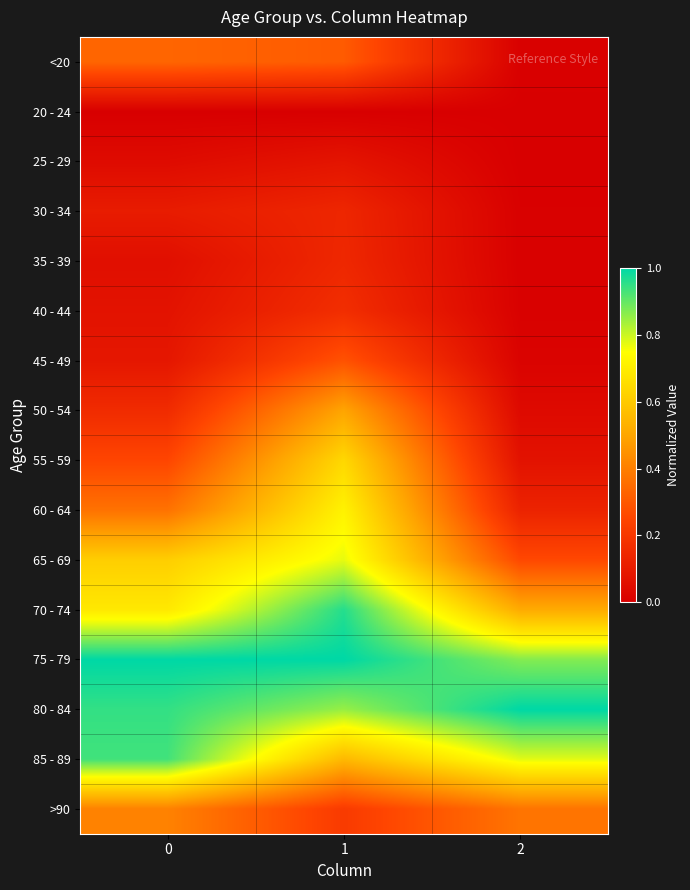

Reading right to left, list all the values displayed in this chart.

row_0: 2=0.0	1=0.3	0=0.3
row_1: 2=0.0	1=0.0	0=0.0
row_2: 2=0.0	1=0.1	0=0.0
row_3: 2=0.0	1=0.1	0=0.1
row_4: 2=0.0	1=0.1	0=0.1
row_5: 2=0.0	1=0.2	0=0.1
row_6: 2=0.0	1=0.3	0=0.1
row_7: 2=0.0	1=0.5	0=0.2
row_8: 2=0.1	1=0.6	0=0.3
row_9: 2=0.1	1=0.7	0=0.4
row_10: 2=0.3	1=0.8	0=0.6
row_11: 2=0.5	1=1.0	0=0.7
row_12: 2=0.9	1=1.0	0=1.0
row_13: 2=1.0	1=0.9	0=0.9
row_14: 2=0.8	1=0.6	0=0.9
row_15: 2=0.4	1=0.2	0=0.4